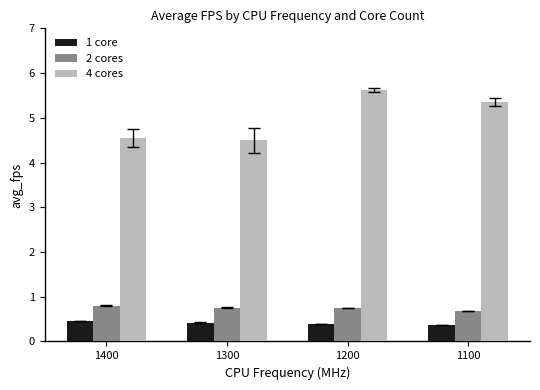

List the series in order of their peak value, highest first.

4 cores, 2 cores, 1 core